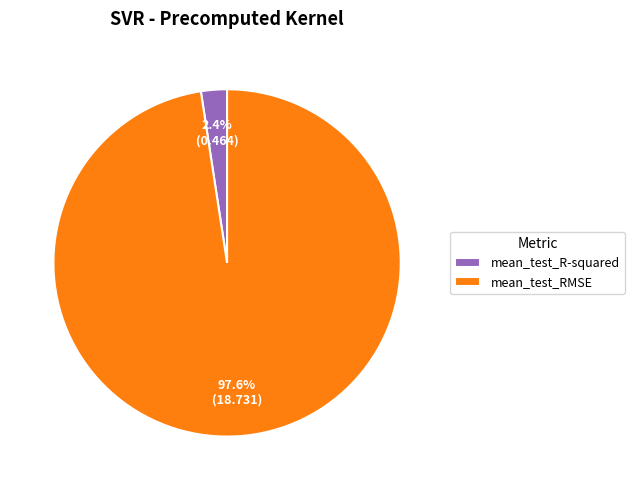

To the nearest percent, what is the difference between the largest and smallest slice percentages?

95%